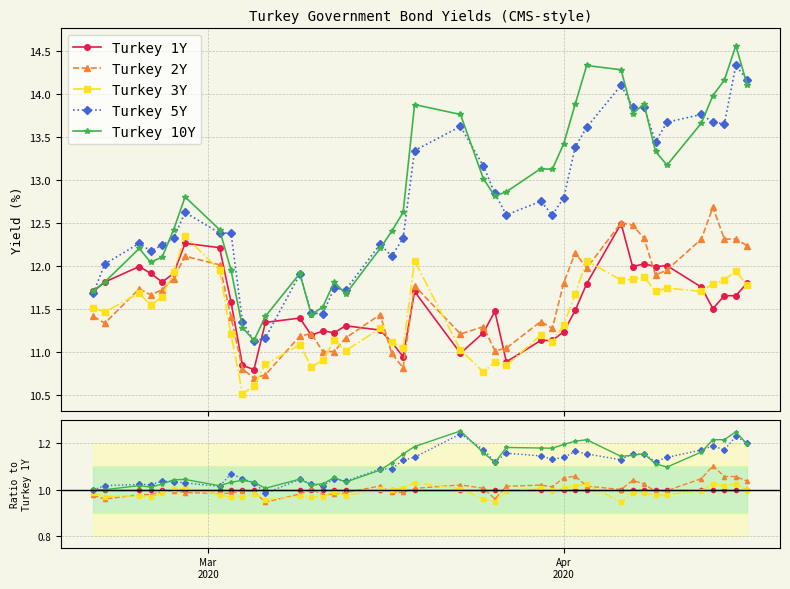

True or false: Turkey 3Y and Turkey 10Y intersect in this chart.

False